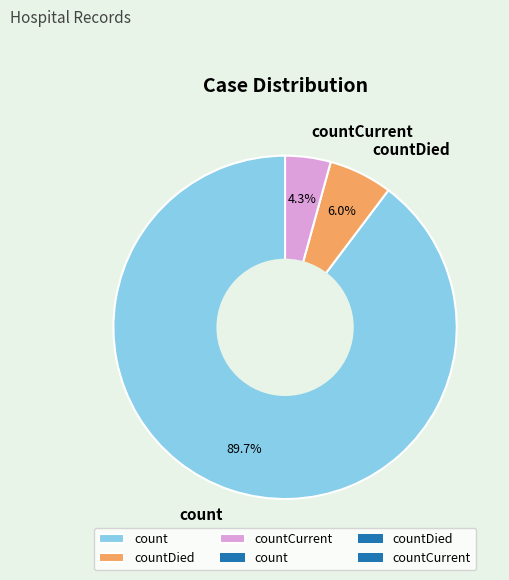

Approximately how many times larger is the value at countDied compared to countCurrent?

1.4